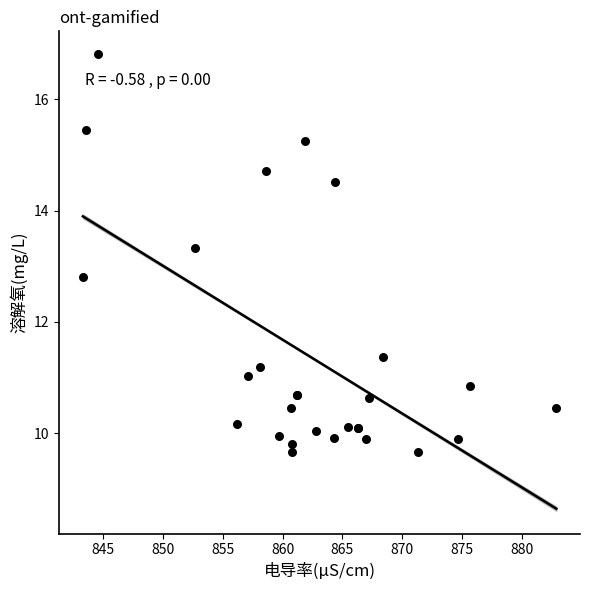

What Y value in the scatter plot is closest to 13?

12.8